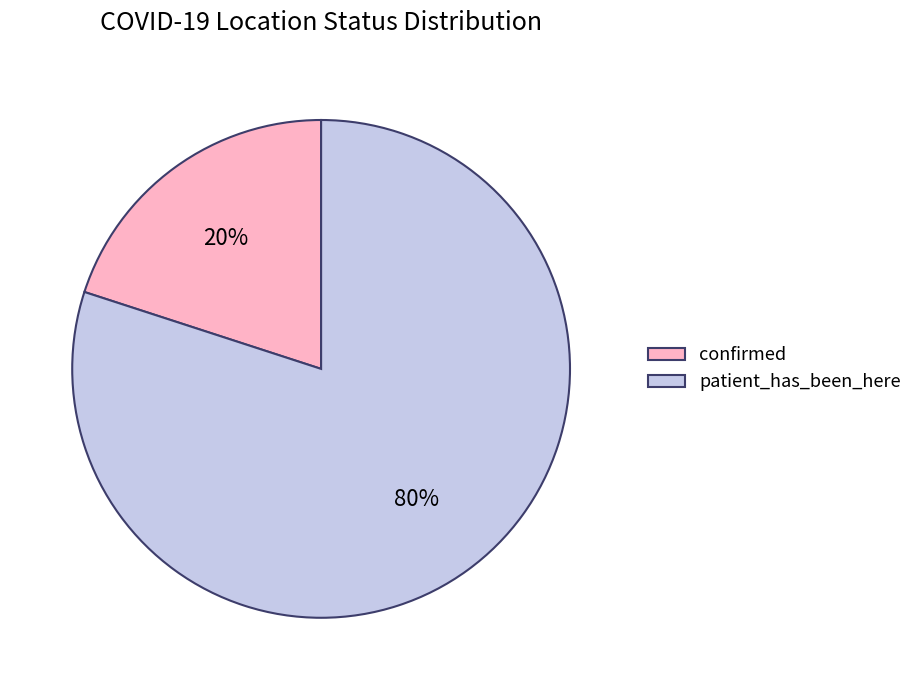

Which category accounts for the majority?

patient_has_been_here